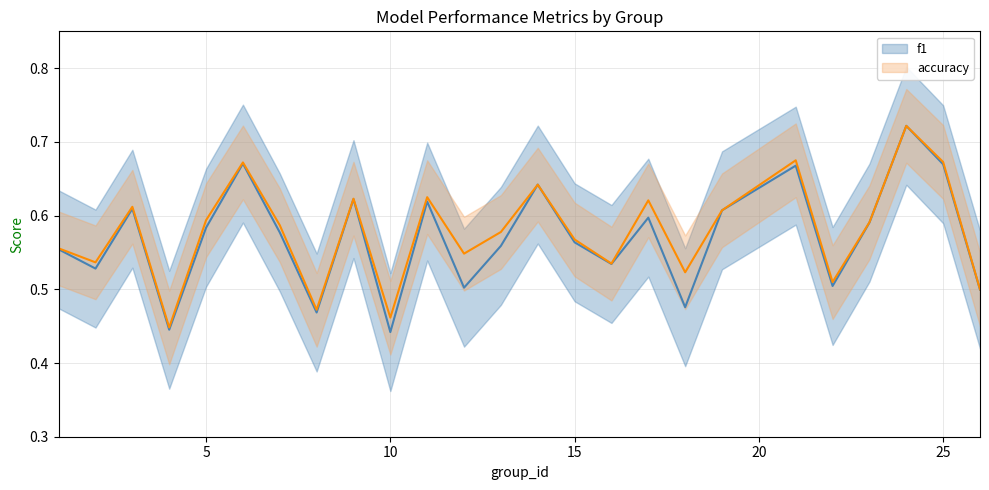

Count the number of data series in this chart.

2